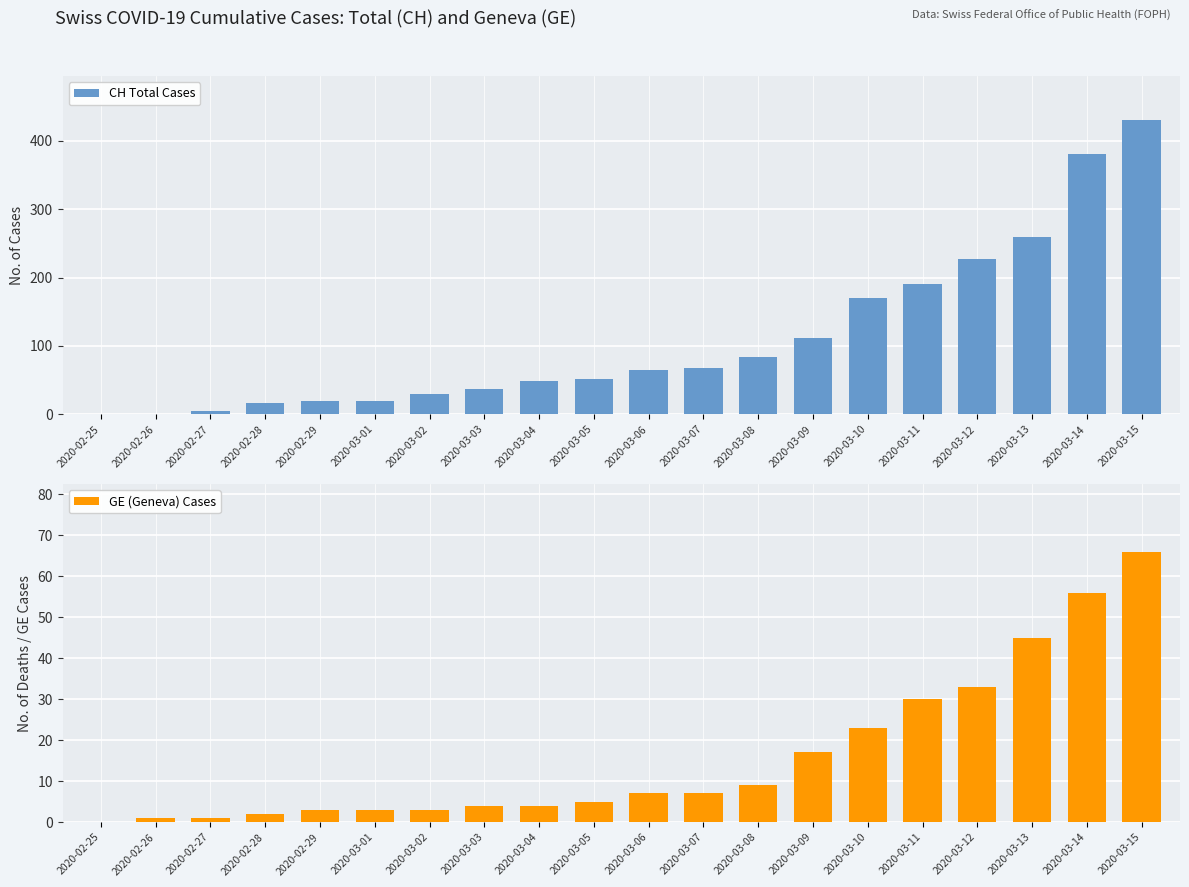

Which series has the largest range (max minus min)?

CH Total Cases